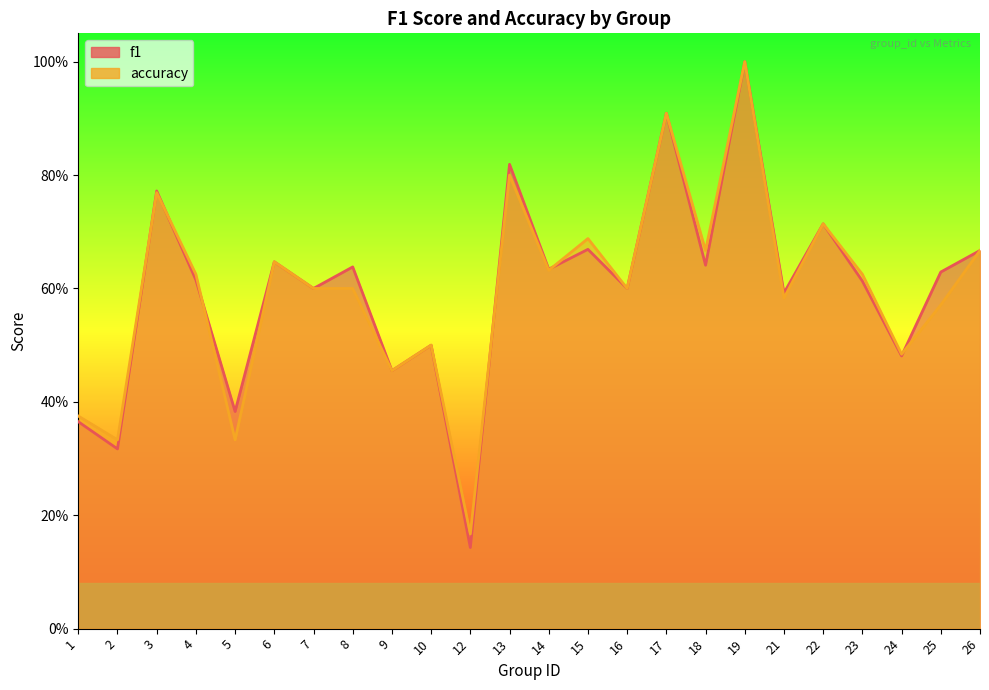

Between 6 and 21, which series saw the biggest shift?

accuracy